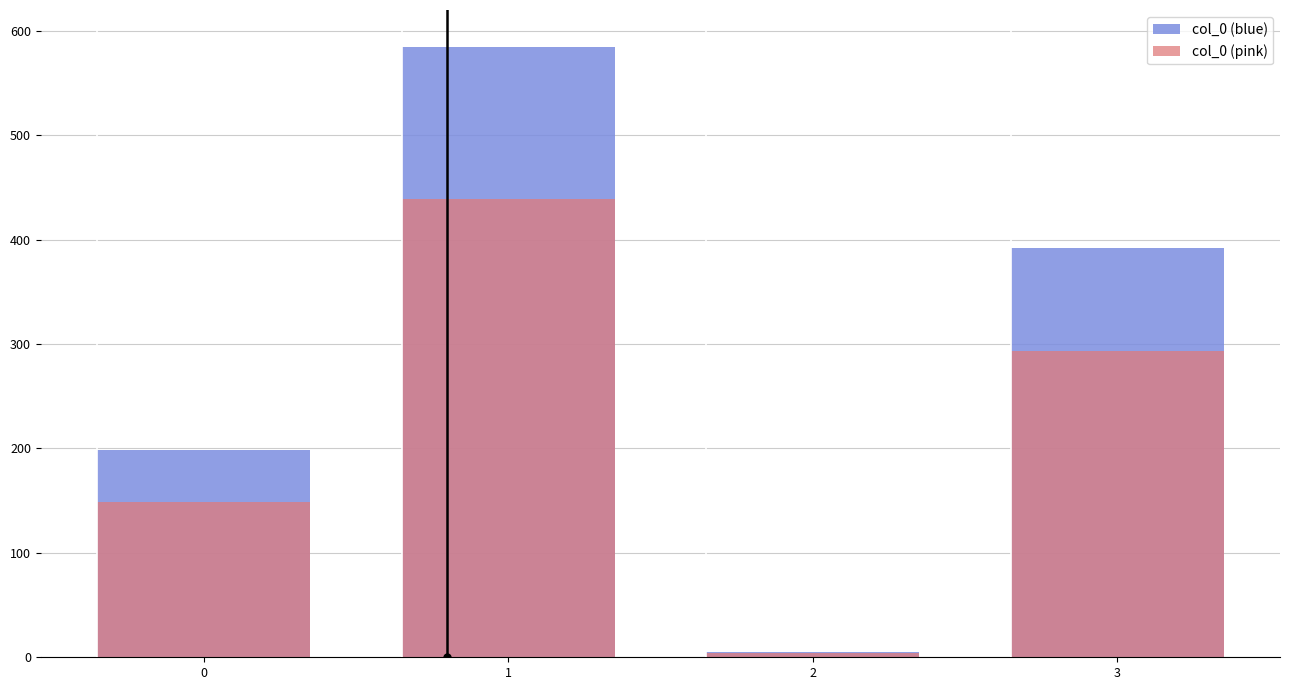

Which has a higher value, 2 or 1?

1